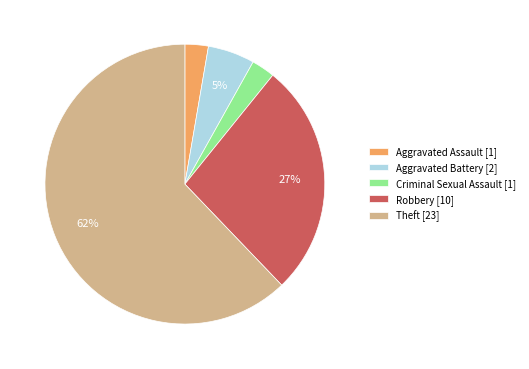

Combined, do Robbery [10] and Theft [23] account for over 50%?

Yes